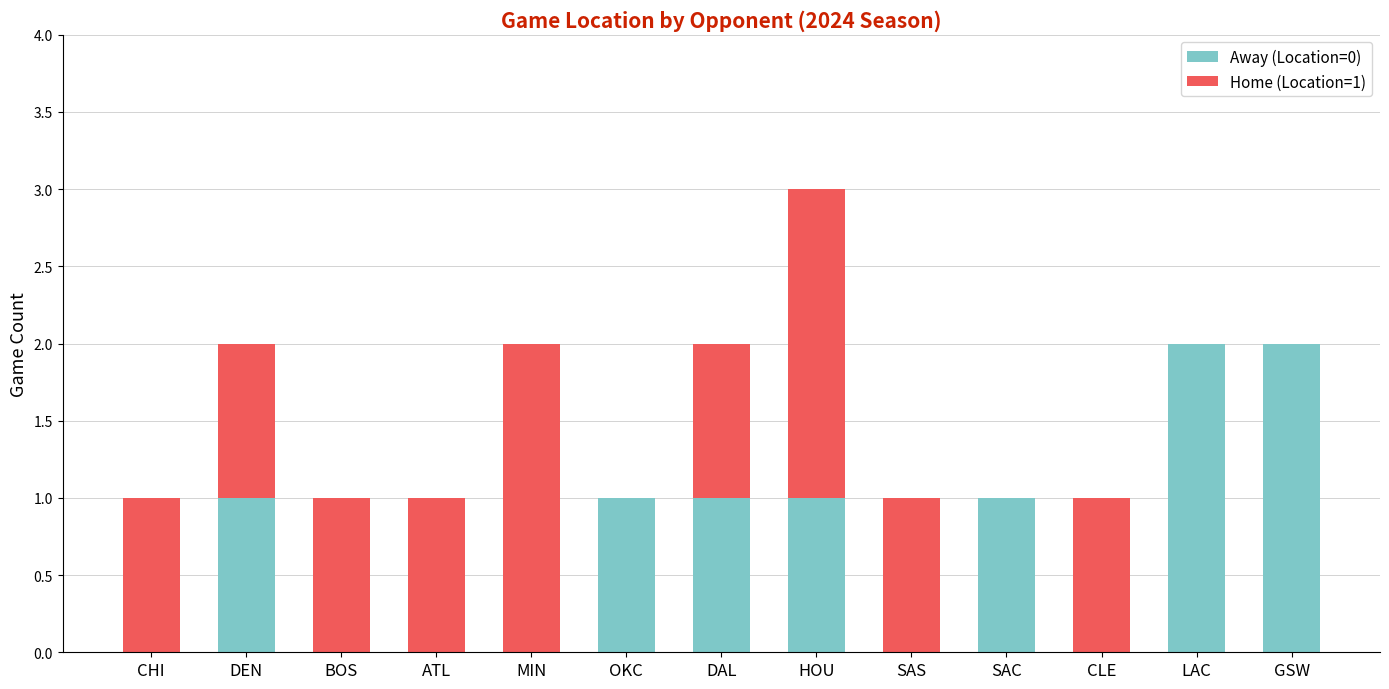

Is it true that Away (Location=0) equals 2 at SAC?

False